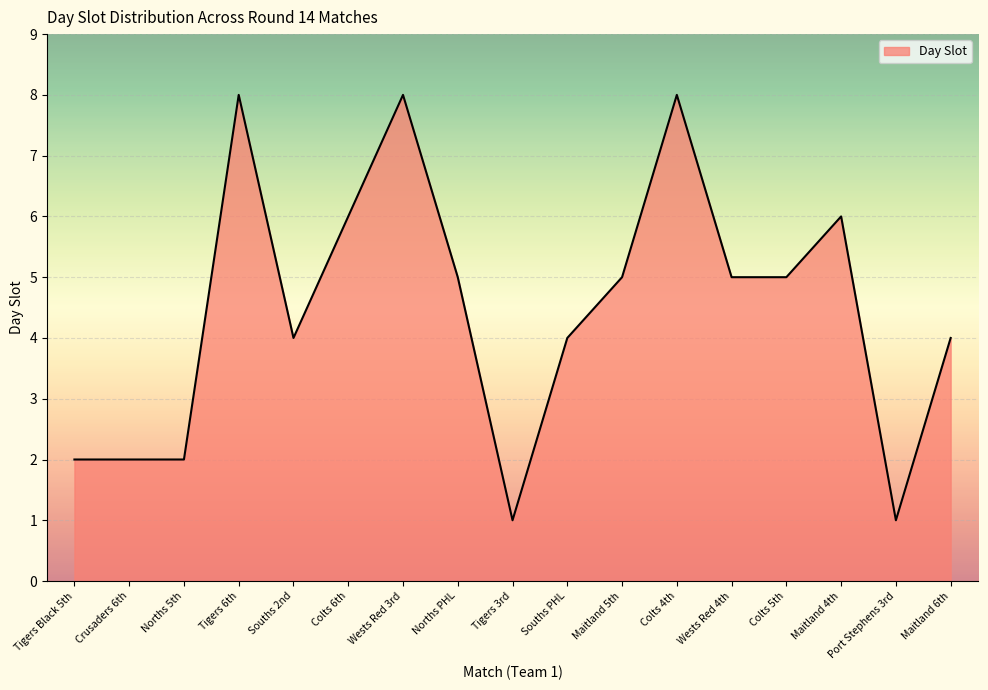

What is the approximate value at Tigers Black 5th?

2